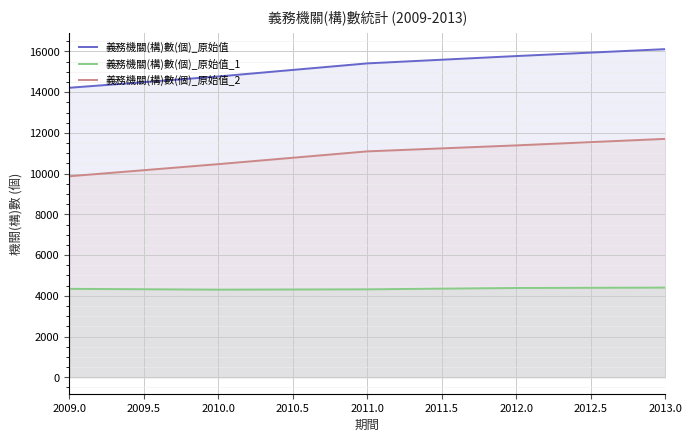

What is the difference between the 義務機關(構)數(個)_原始值_1 values at 2011.0 and 2012.0?

66